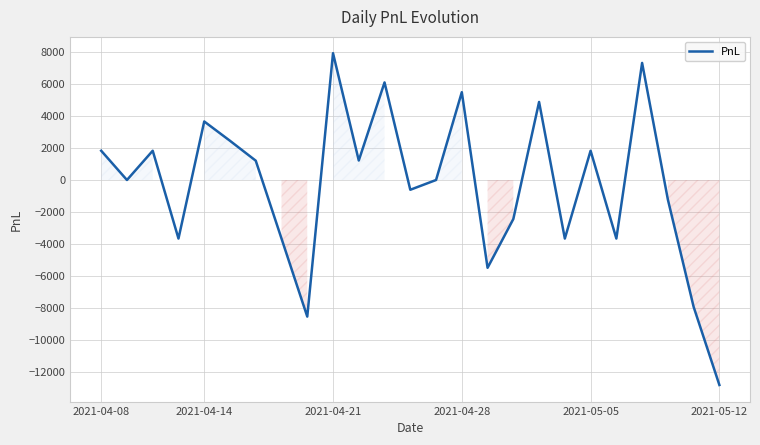

What is the smallest value displayed?

-12816.1